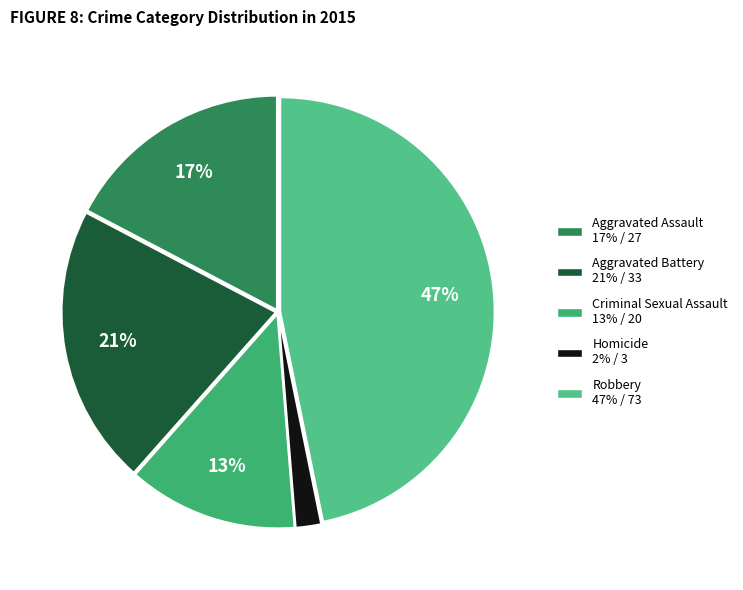

To the nearest percent, what is the average slice percentage?

20%